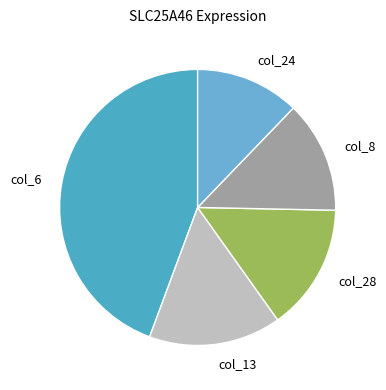

Which category has the smallest portion of the pie?

col_24